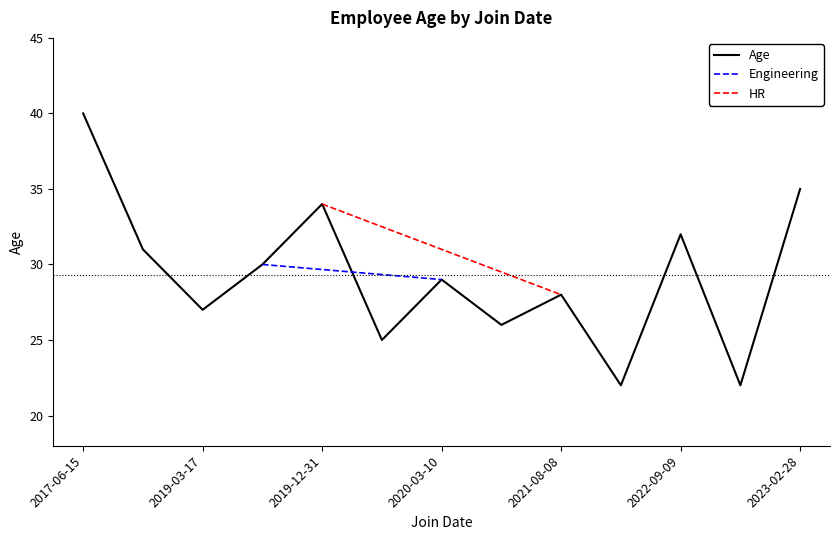

True or false: Age has a value of 28 at 2021-08-08.

True